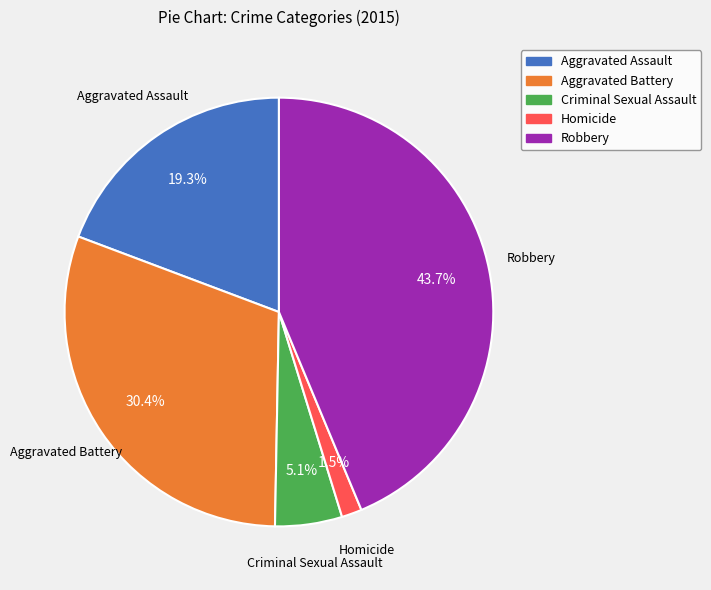

What percentage is the Aggravated Battery slice, to the nearest percent?

30%